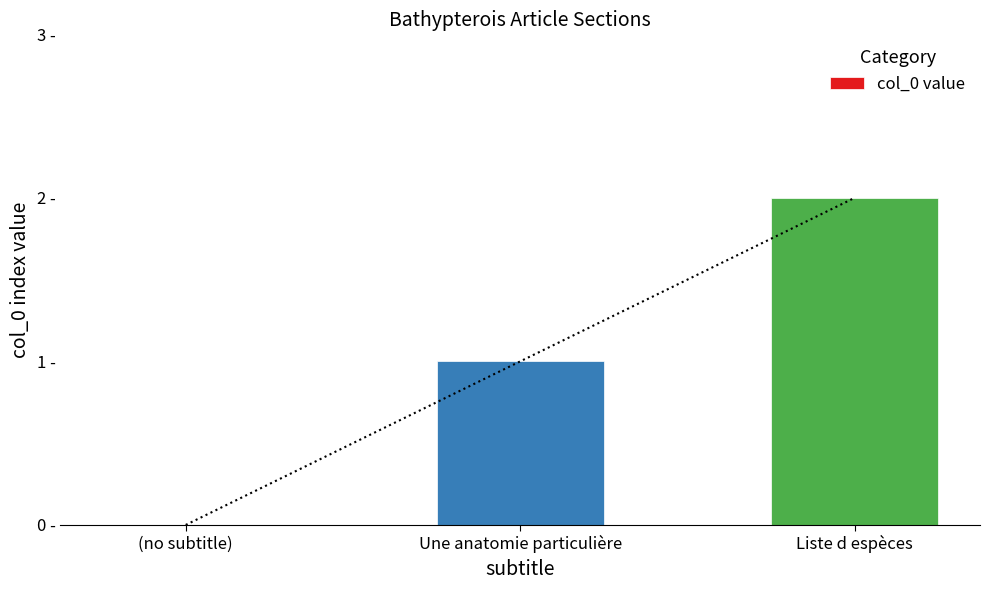

How many values are above zero?

2